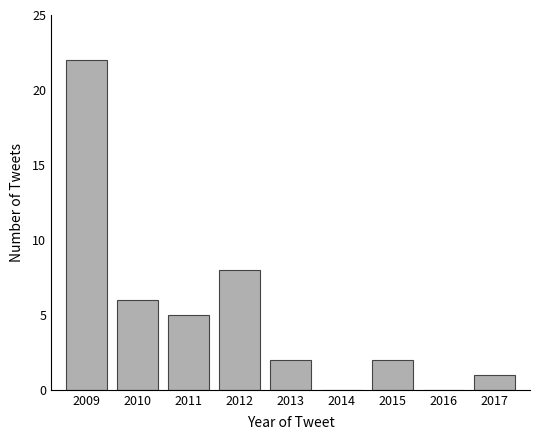

Reading left to right, transcribe all the data shown in this chart.

2009=22	2010=6	2011=5	2012=8	2013=2	2014=0	2015=2	2016=0	2017=1